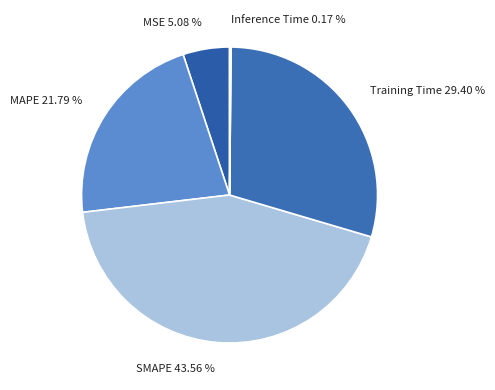

To the nearest percent, what is the difference between the largest and smallest slice percentages?

43%